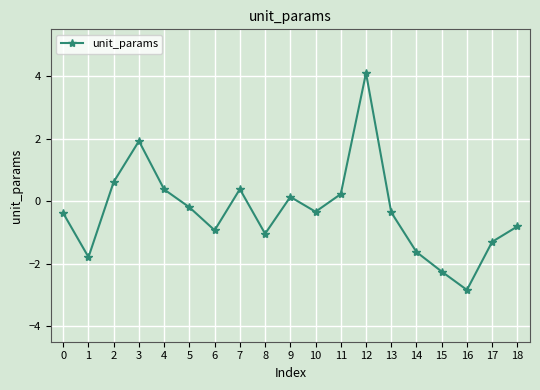

Does the chart display data point markers on the line(s)?

Yes